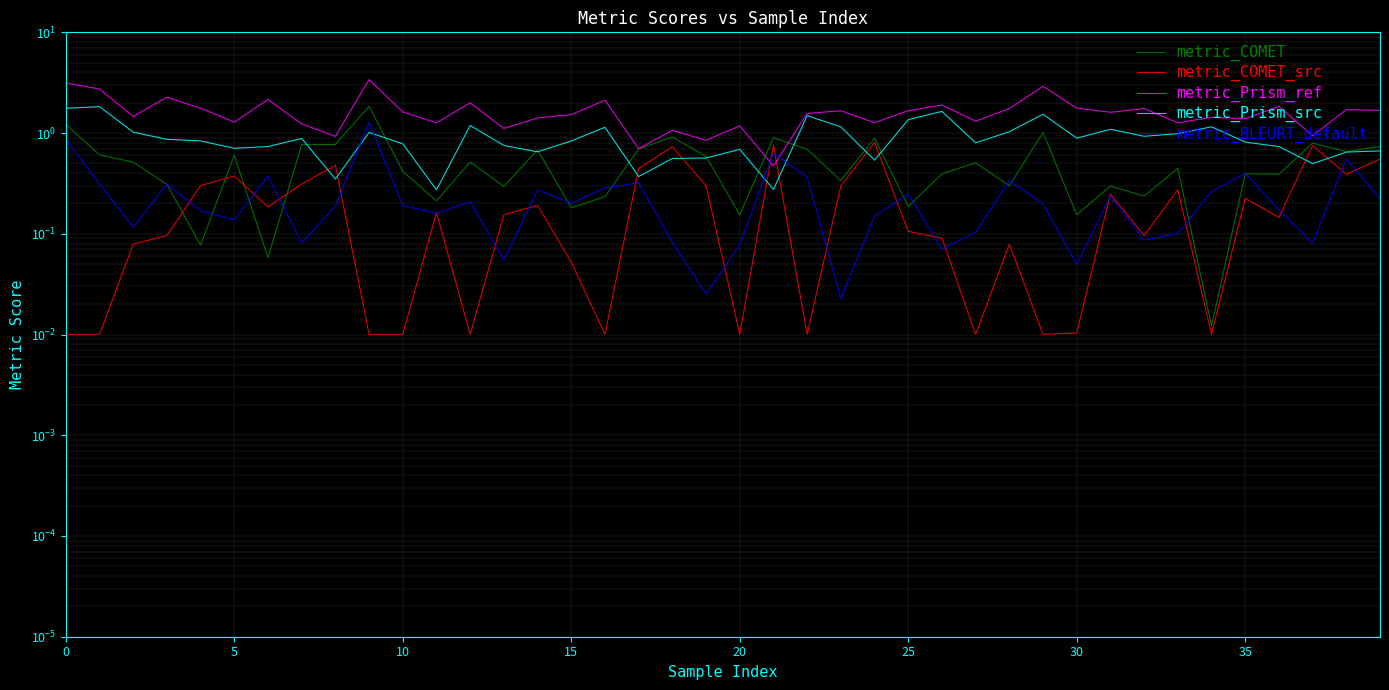

Is the value of metric_COMET at 31 greater than the value of metric_Prism_ref at 0?

No